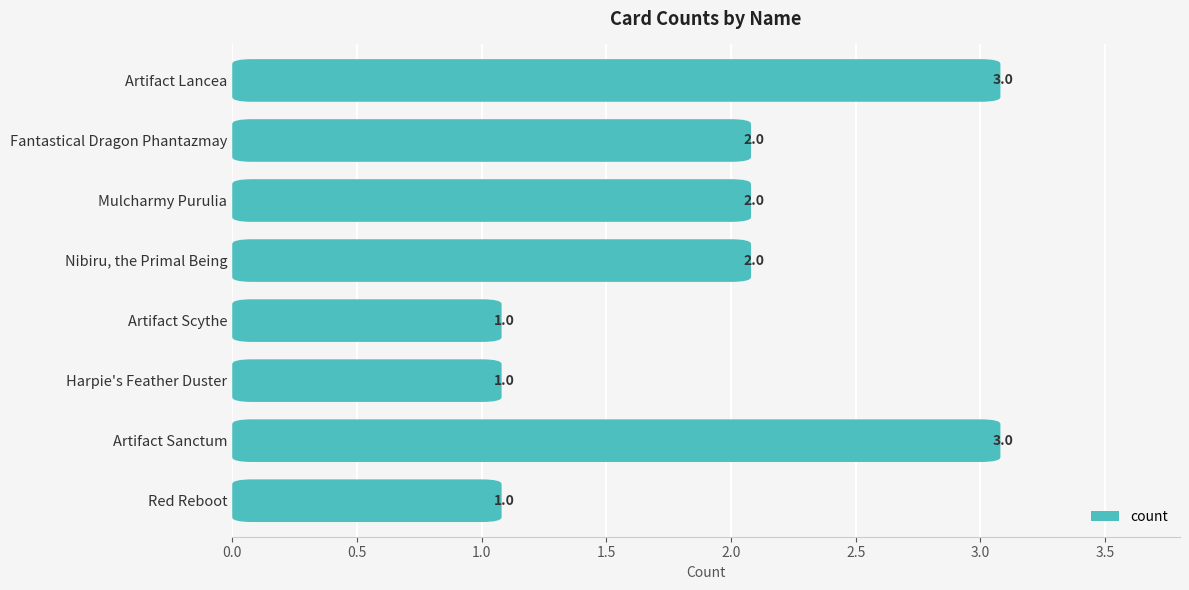

Count the values in the range 1 to 3.

8